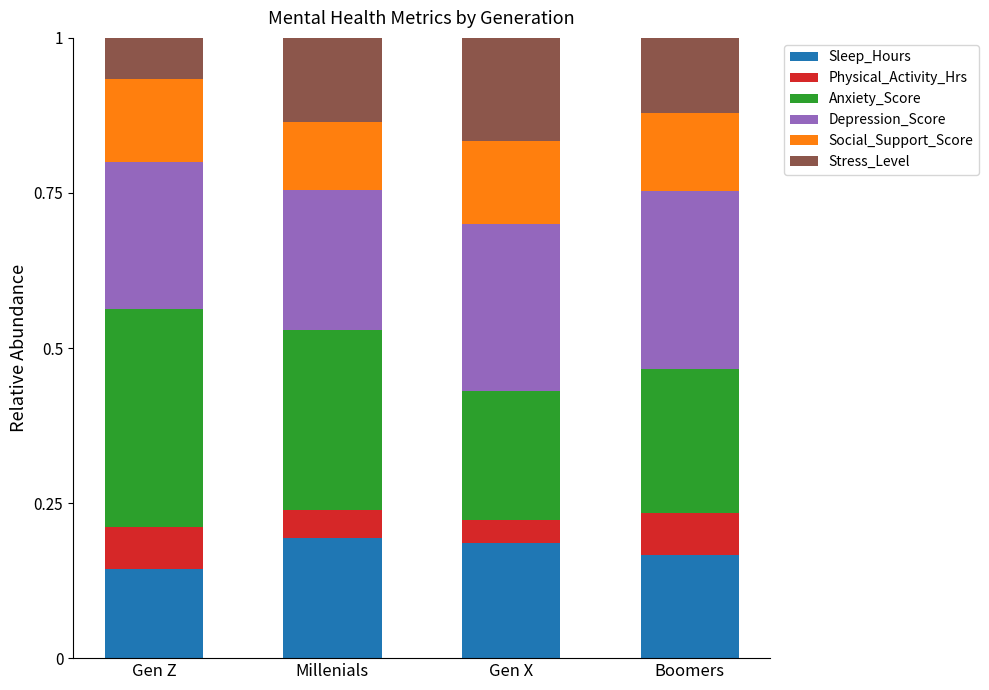

Is it true that Sleep_Hours equals 0.2 at Gen X?

True